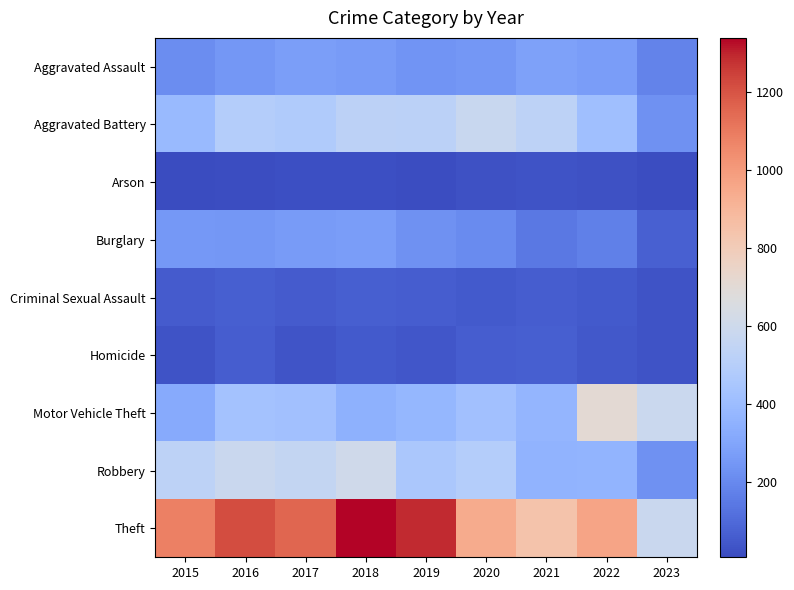

Which has a higher value, 2022 or 2018?

2022